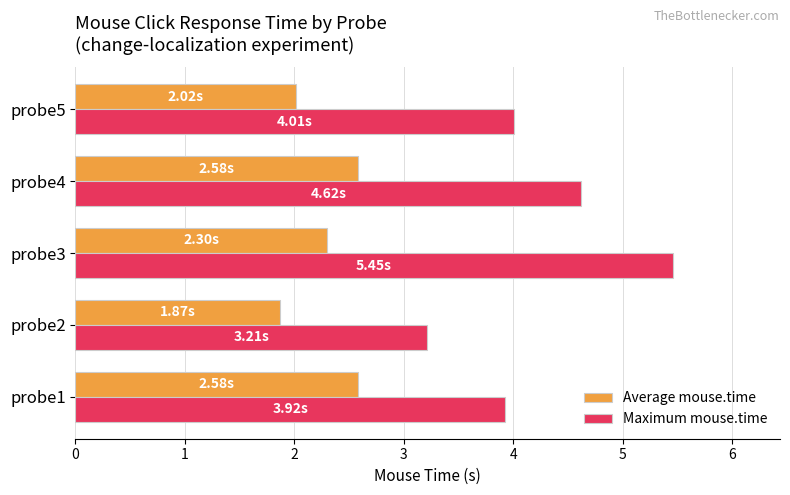

What is the difference between the second highest and second lowest values in the Maximum mouse.time series?

0.7